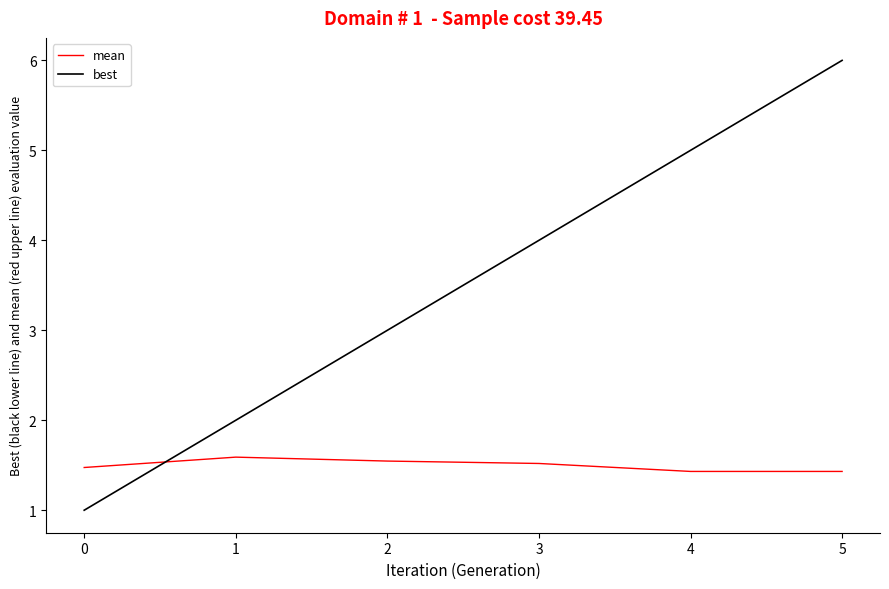

What is the average value of the mean series?

1.5